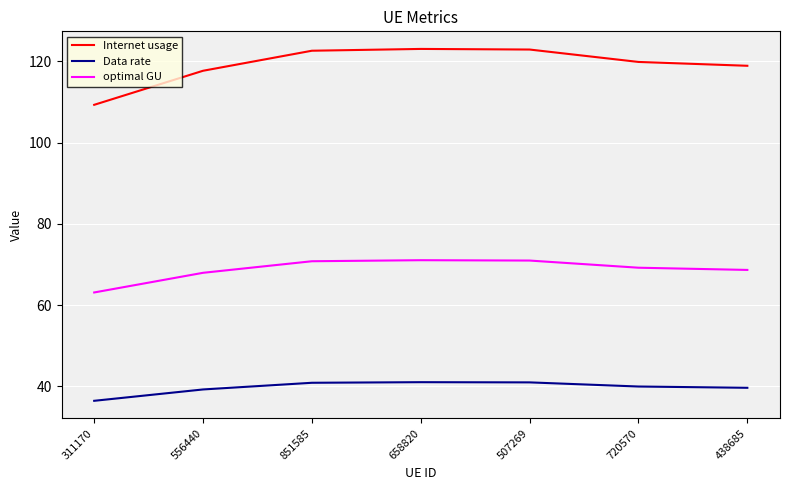

At how many categories does at least one series exceed 86?

7